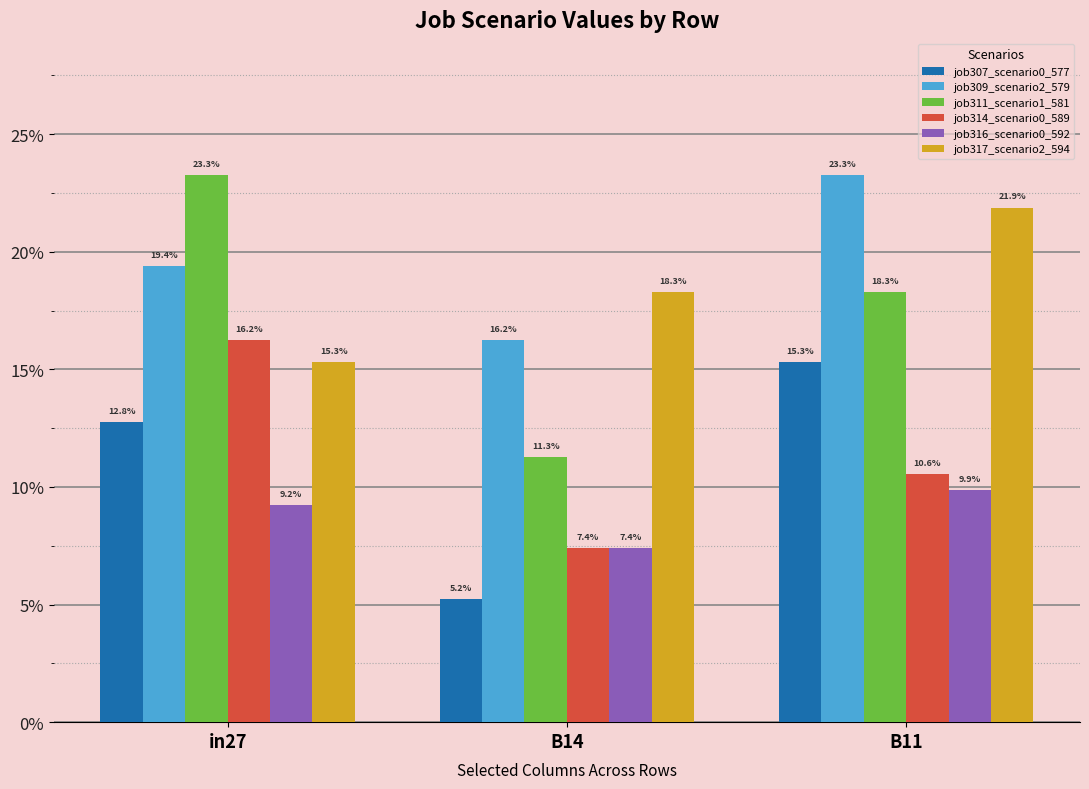

What is the greatest value displayed?

0.2